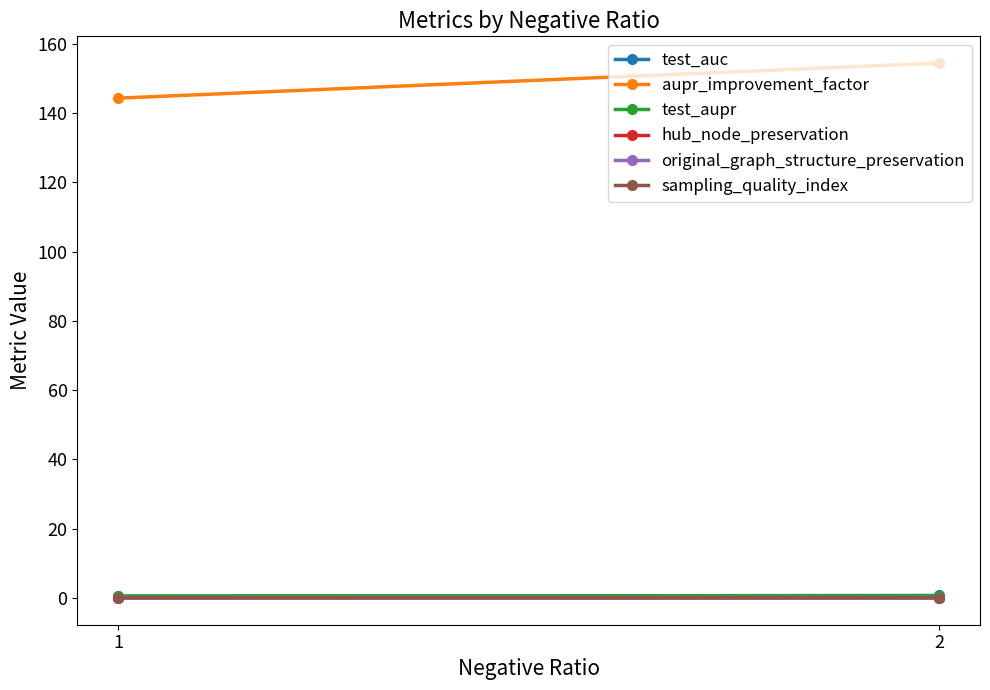

Which series has the largest total across all categories?

aupr_improvement_factor